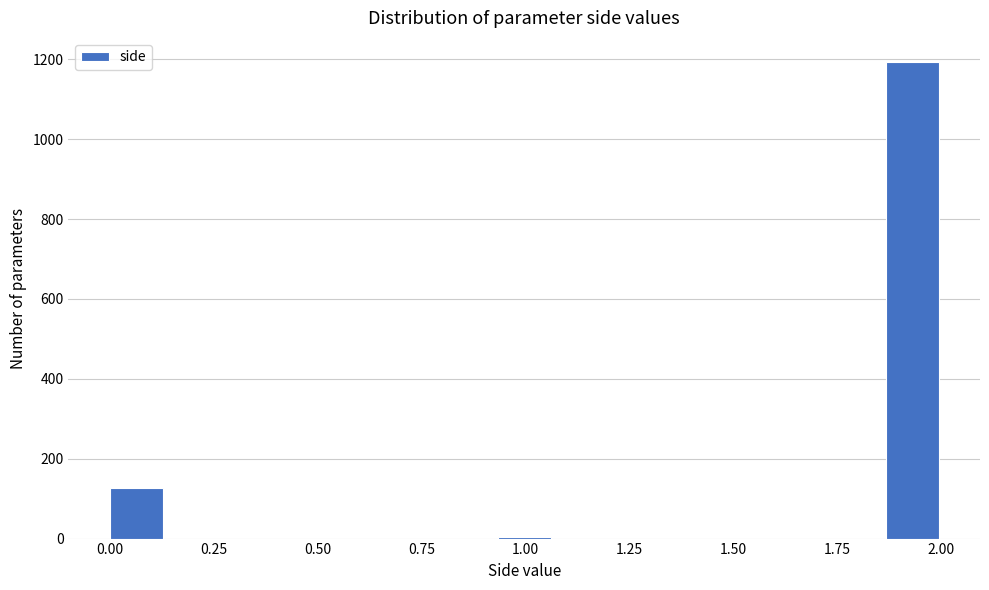

Around what value on the x-axis is the tallest bar? Give the approximate position of its centre, as read against the axis.

1.95